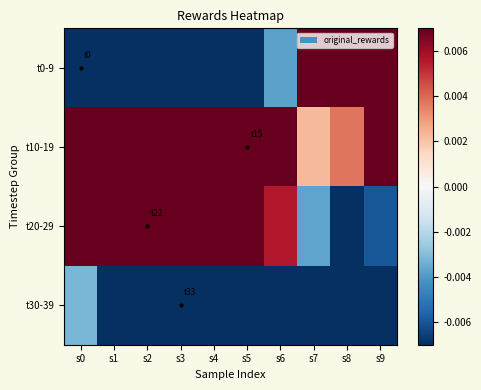

Rank the series by their maximum value, from lowest to highest.

t30-39, t20-29, t0-9, t10-19